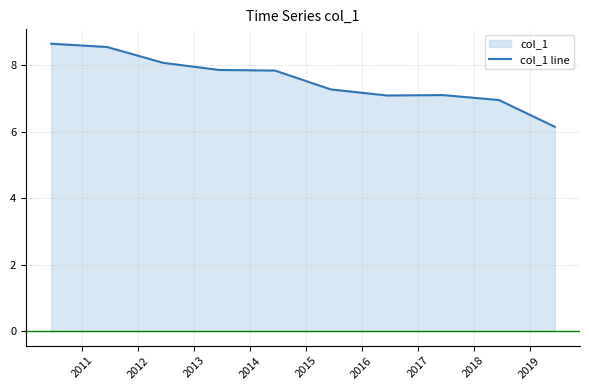

What is the maximum value shown in the chart?

8.6